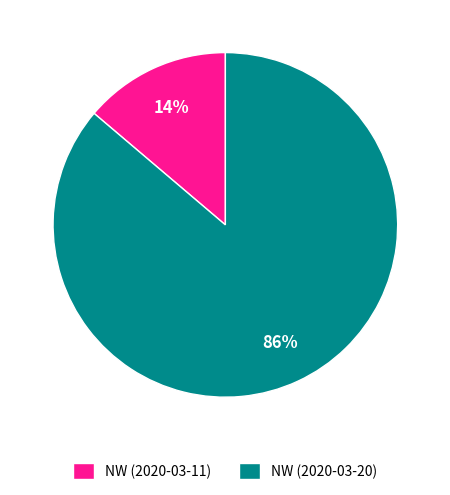

Count the number of slices in the pie.

2